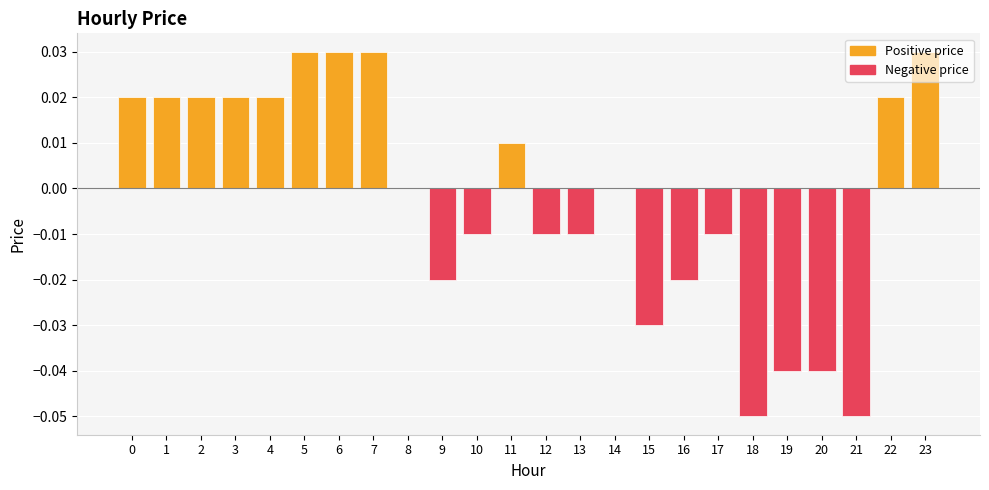

Is it true that the value at 10 is -0.0?

True